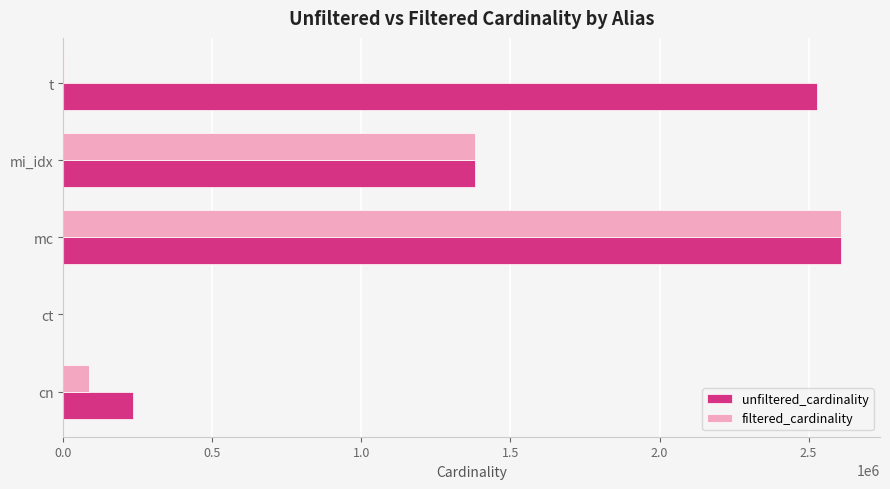

At which label is filtered_cardinality closest to 1304565?

mi_idx